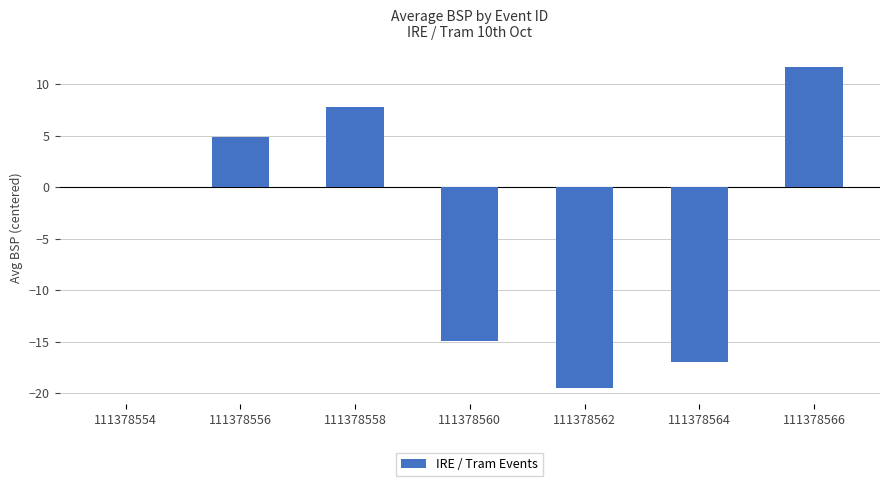

What is the maximum value shown in the chart?

11.7